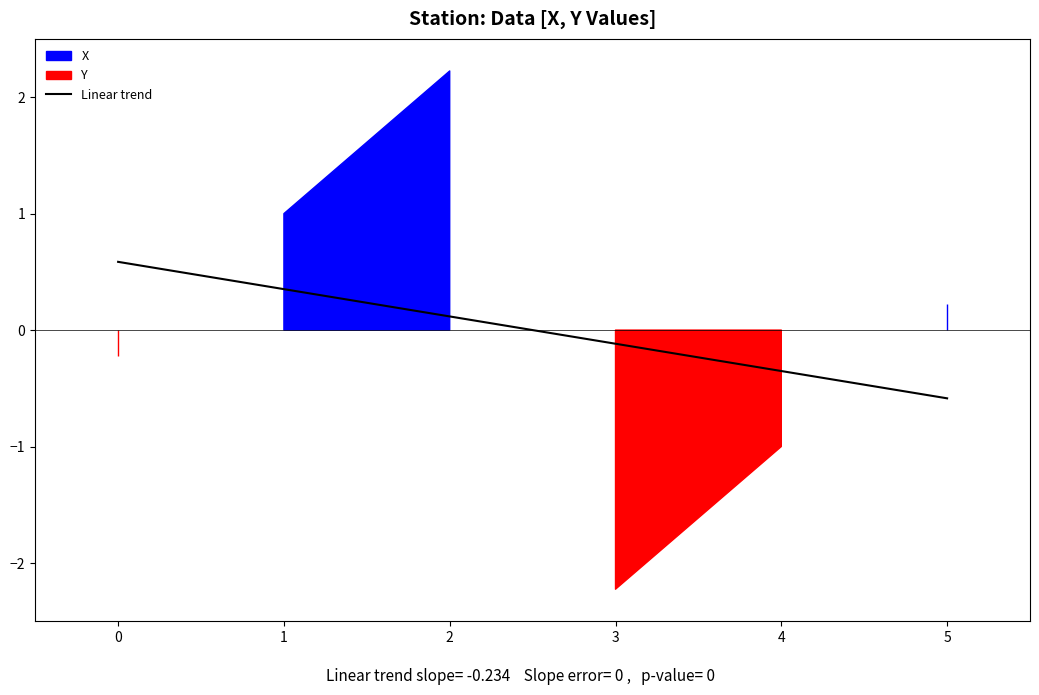

What is the value of the 4th point from the left?

-0.1